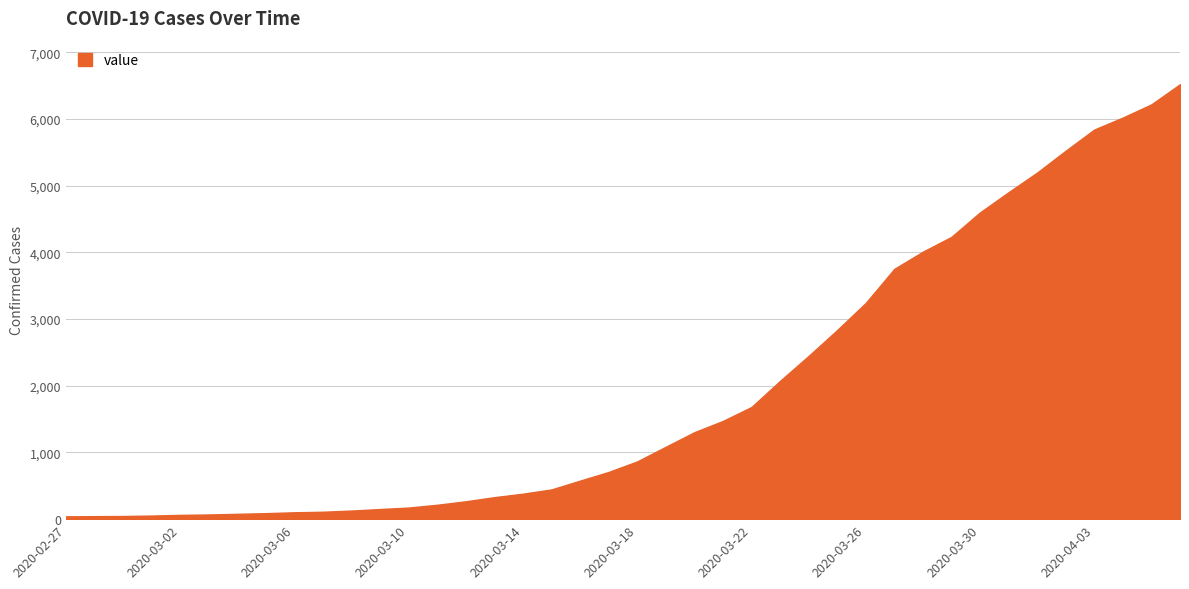

What is the difference between the maximum and minimum values?

6480